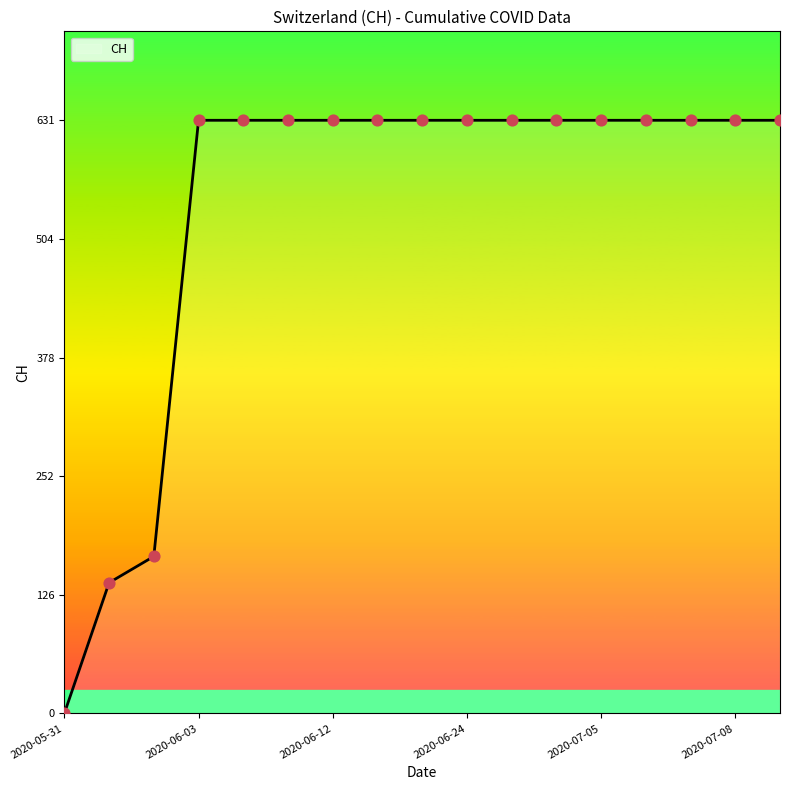

What is the greatest value displayed?

631